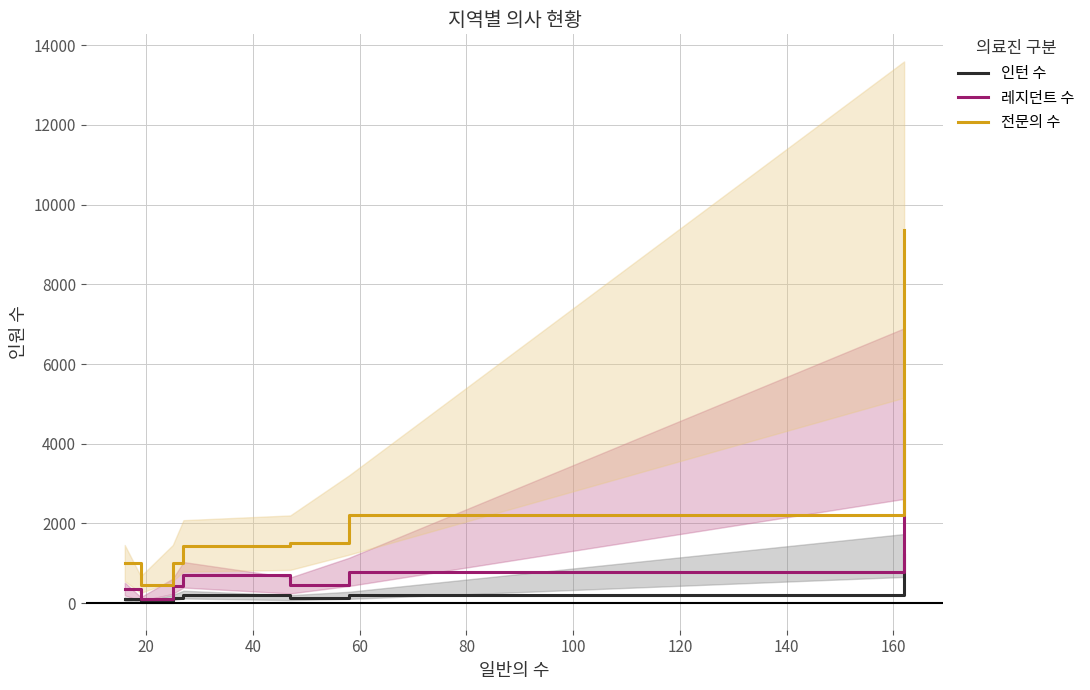

Which series has the largest range (max minus min)?

전문의 수